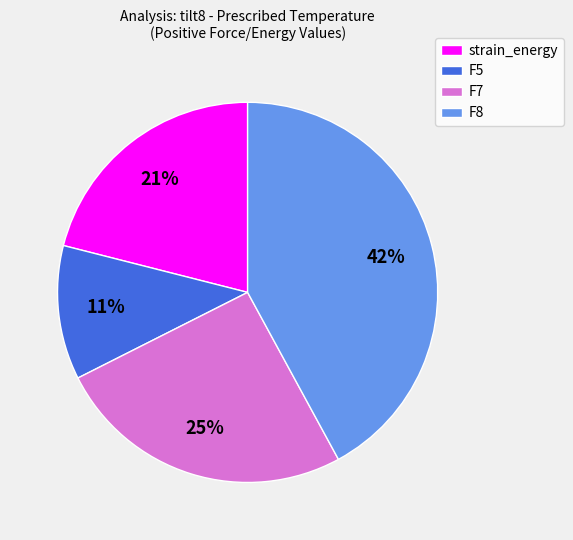

Is it true that strain_energy is 35% of the pie?

False